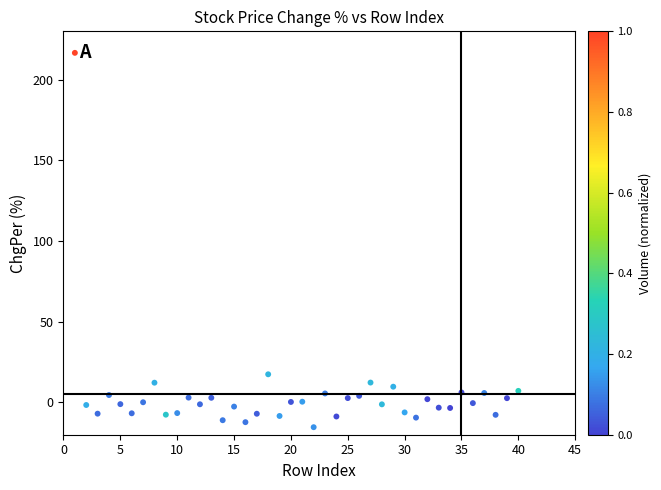

What is the range of X values (max minus min)?

39.0